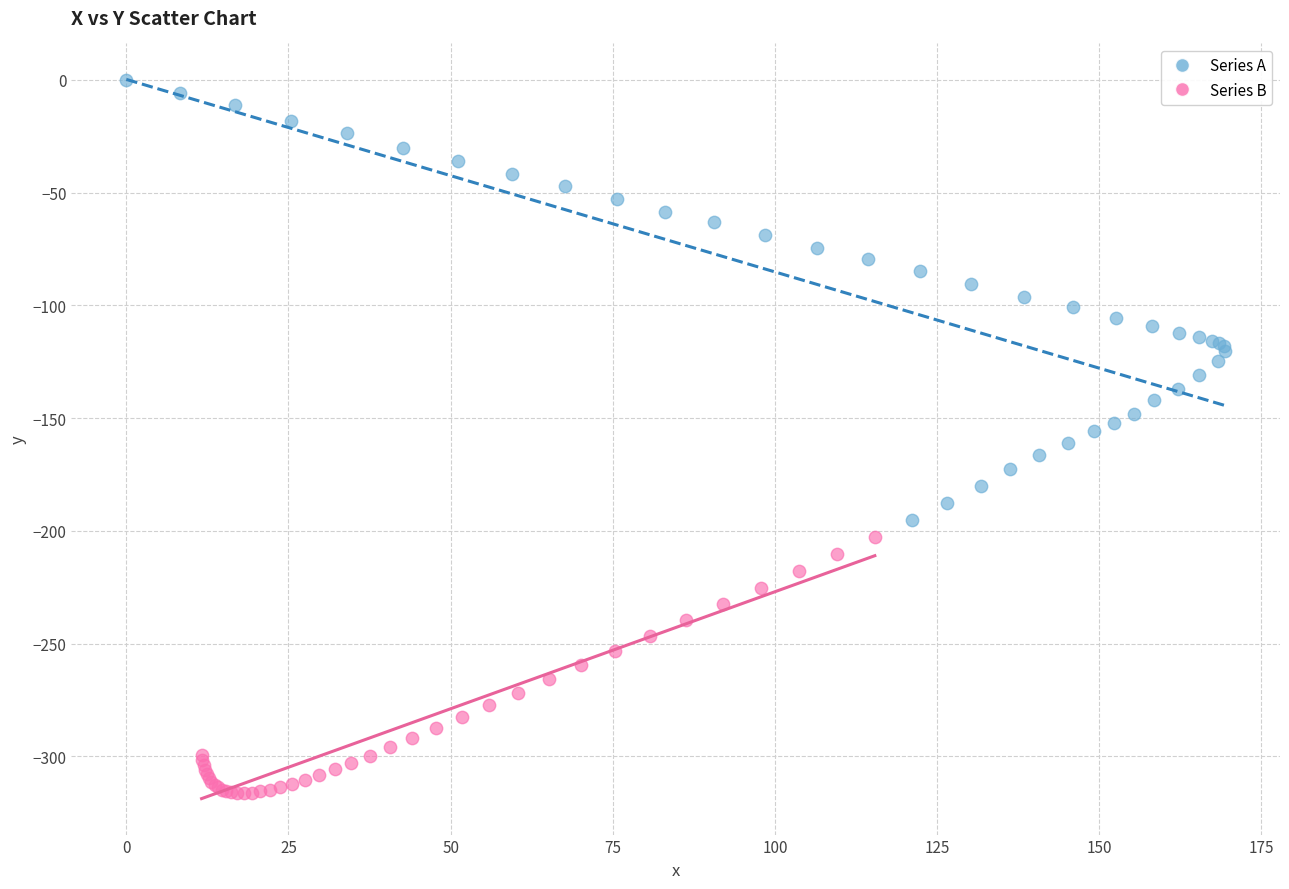

Which series has the widest spread of Y values?

Series A